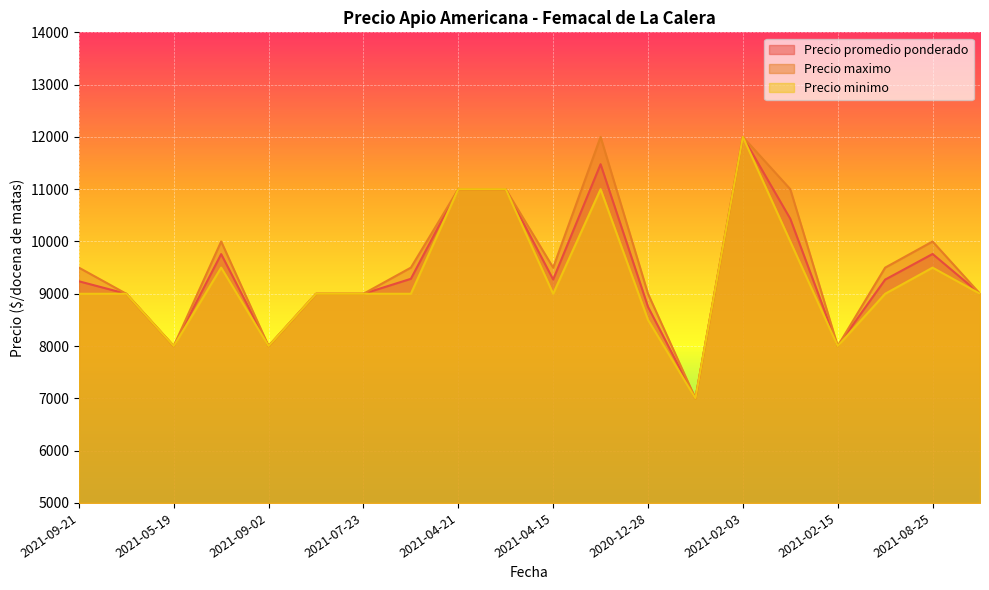

Which category has the highest value in the Precio promedio ponderado series?

2021-02-03